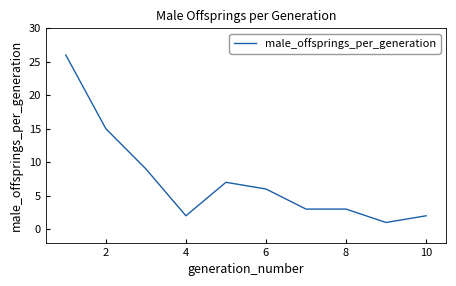

What is the greatest value displayed?

26